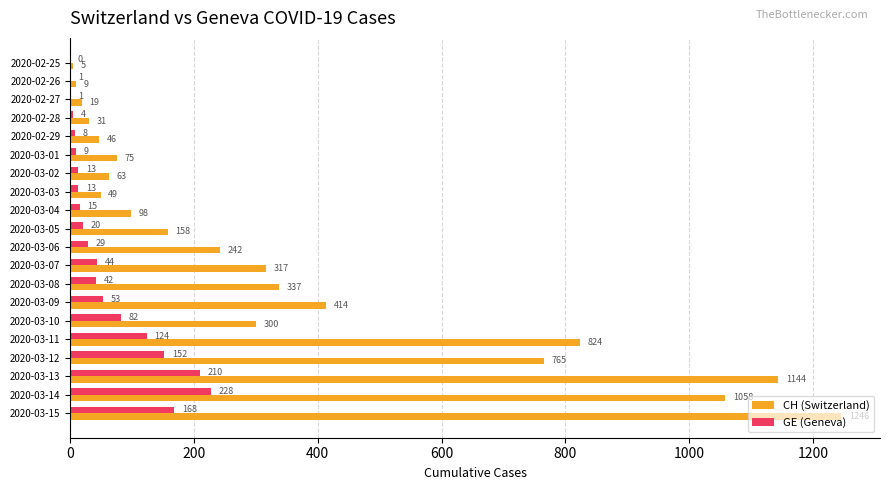

What is the total value across all series at 2020-02-25?

5